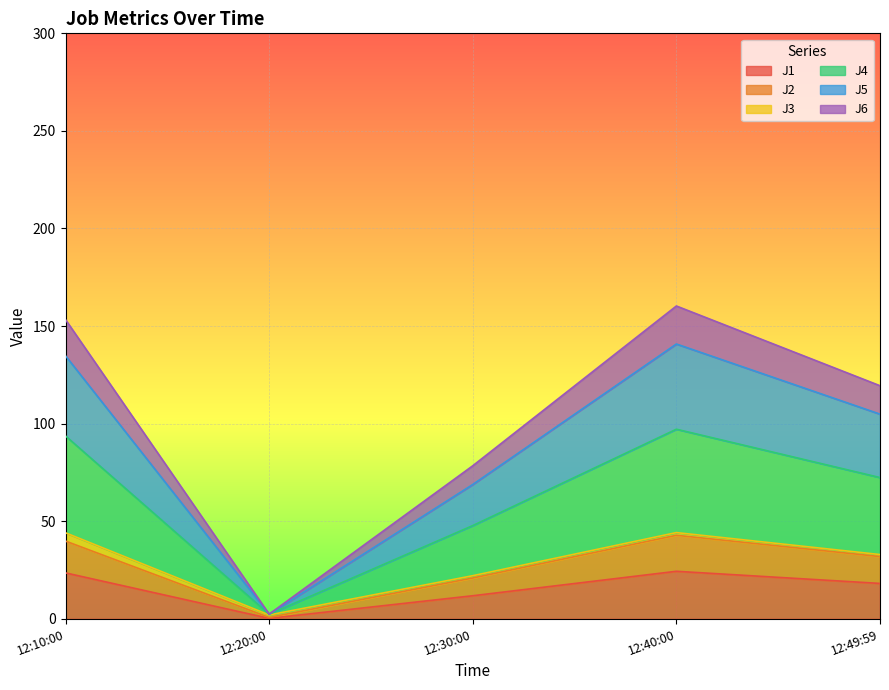

What is the maximum value for J1?

24.4